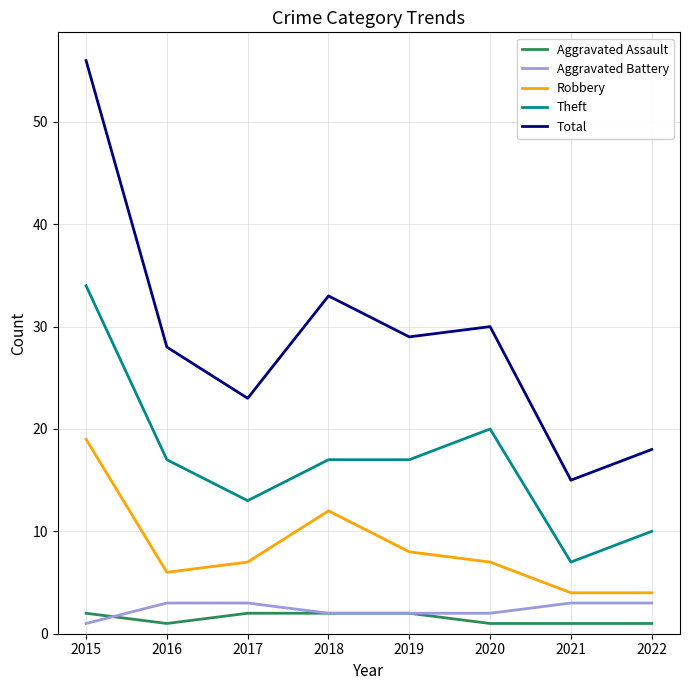

What is the sum of all Aggravated Battery values?

19